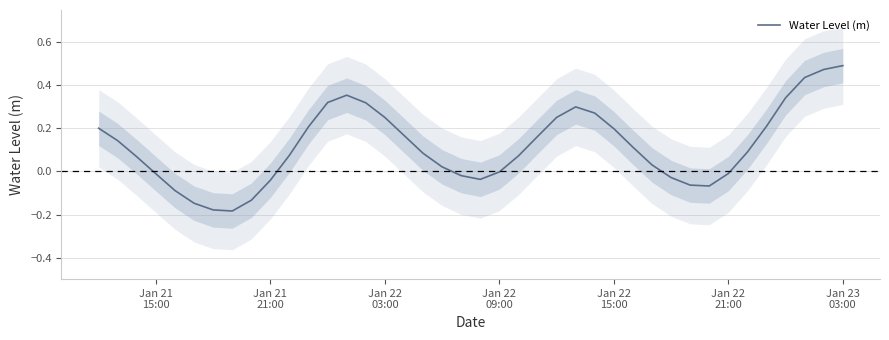

How many data points does each series have?

40